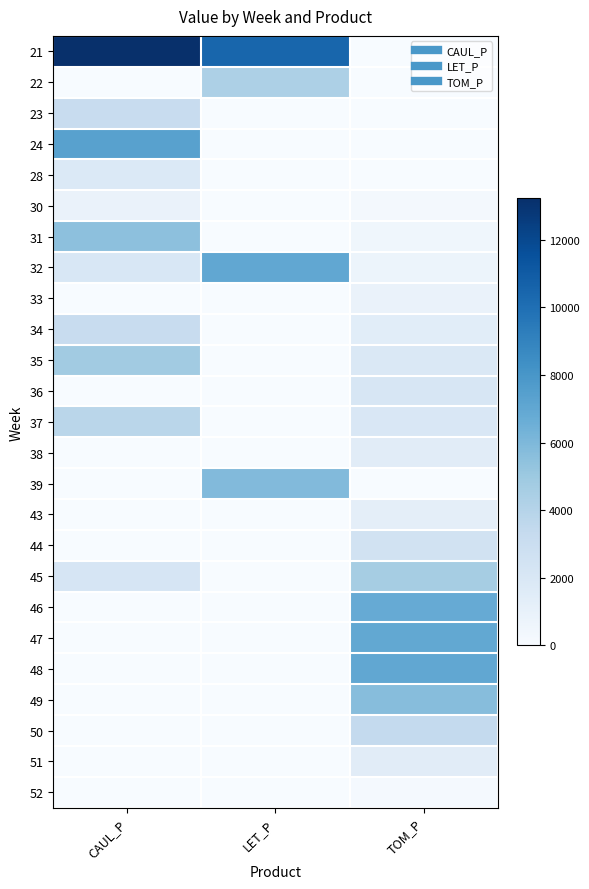

Which label corresponds to the largest value in the chart?

CAUL_P